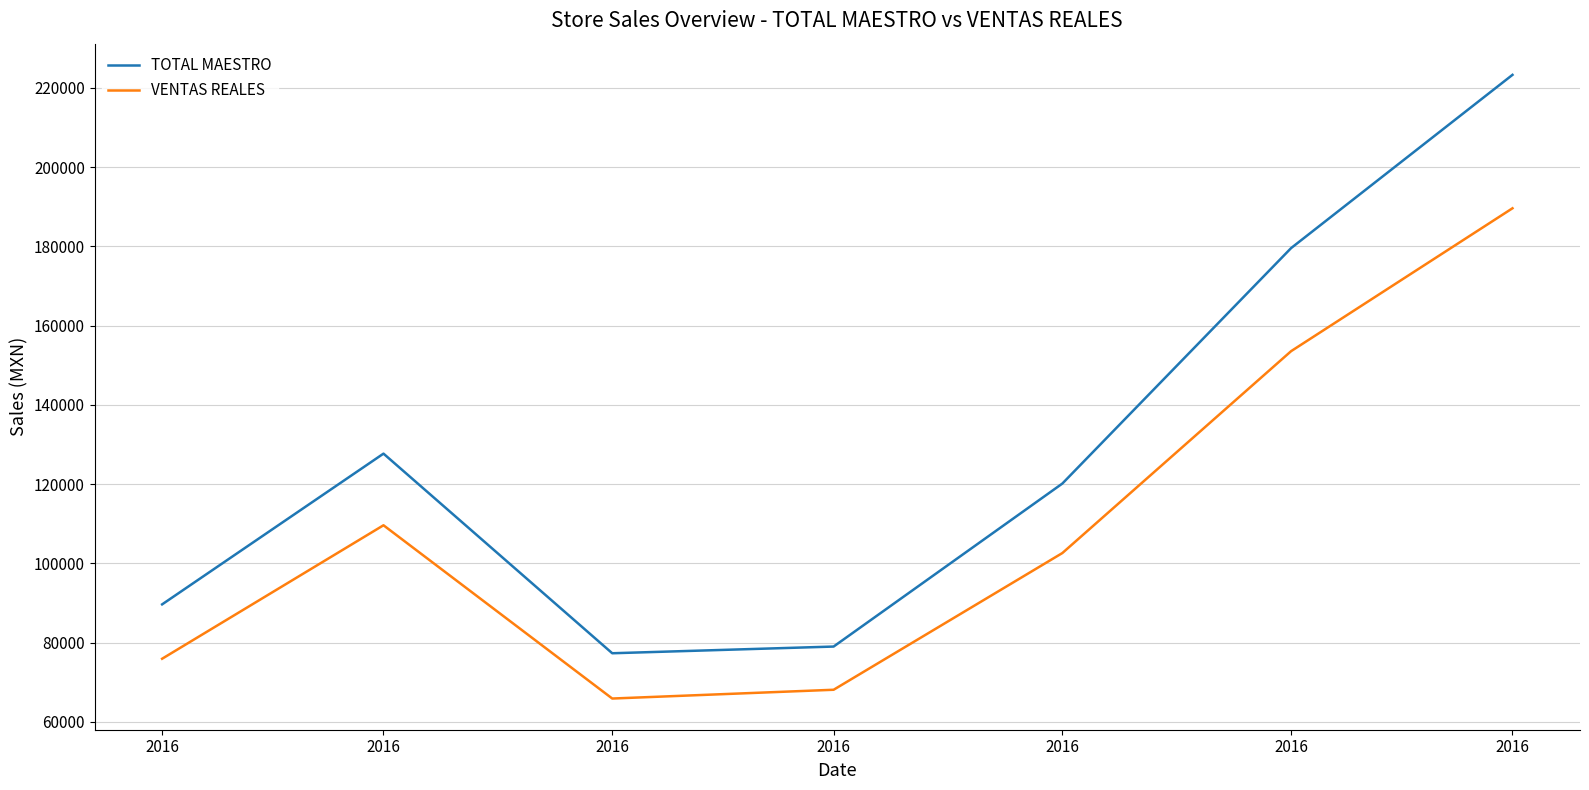

Is this an area chart (filled region under the line)?

No